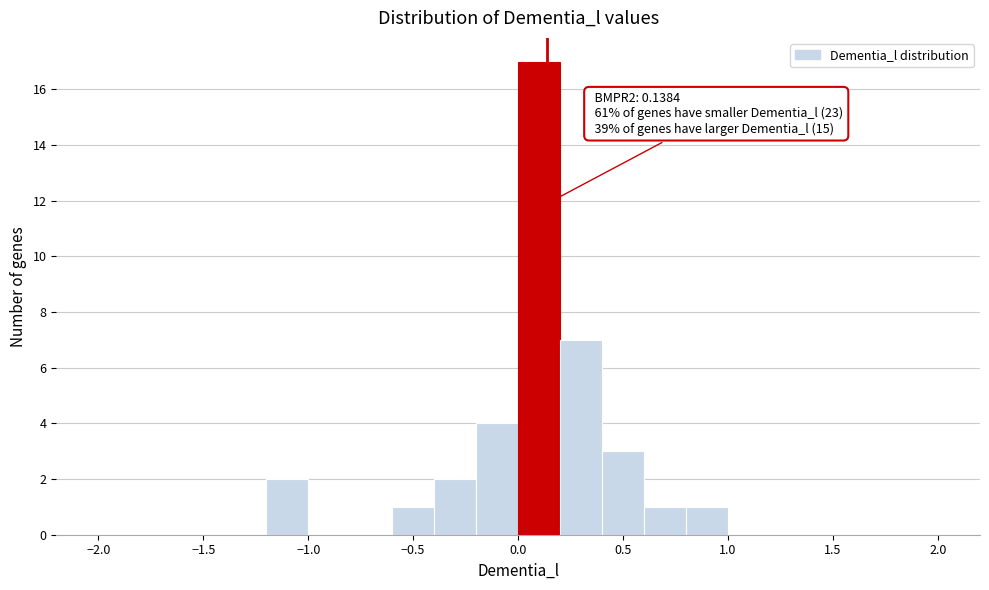

Which range on the x-axis has the tallest bar?

0.0 to 0.2